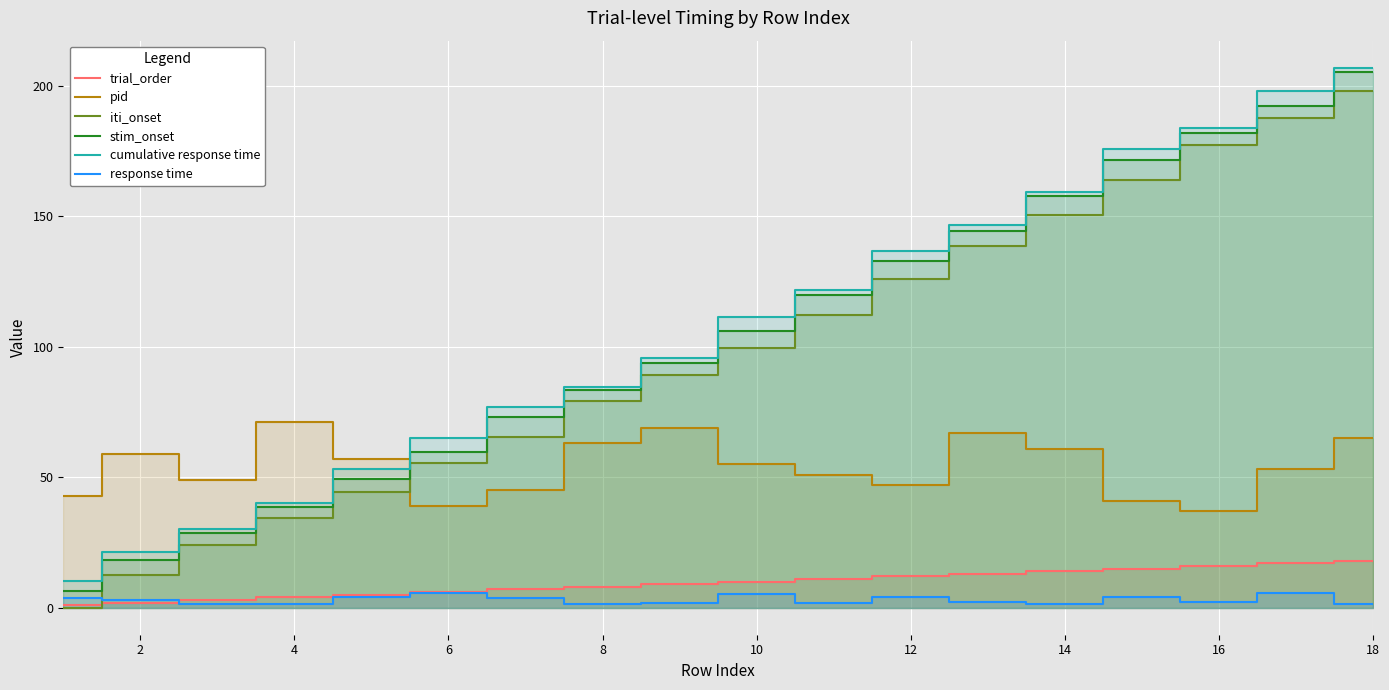

At which category is the sum across all series the highest?

18